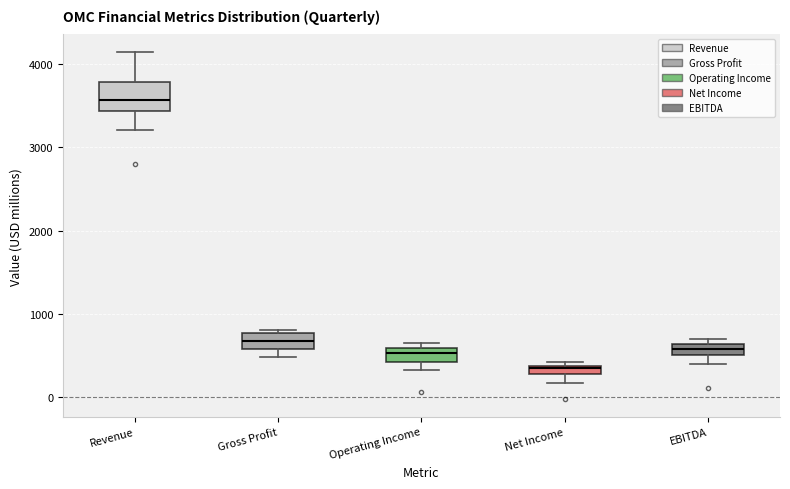

Which box's median line is the lowest?

Net Income